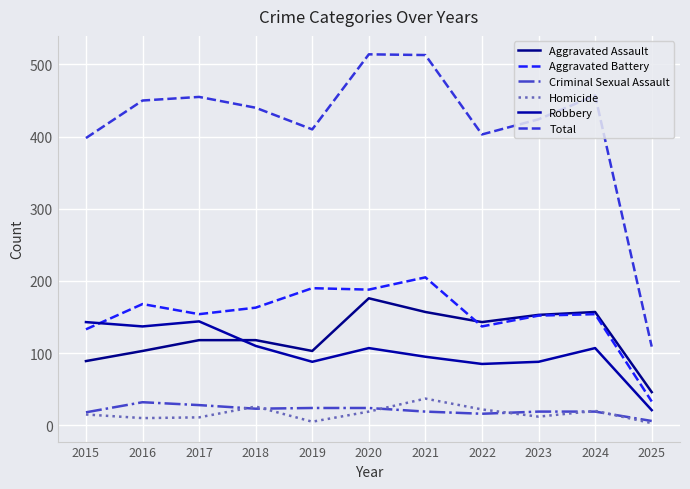

What is the value of the Homicide point at the 1st from the left?

15